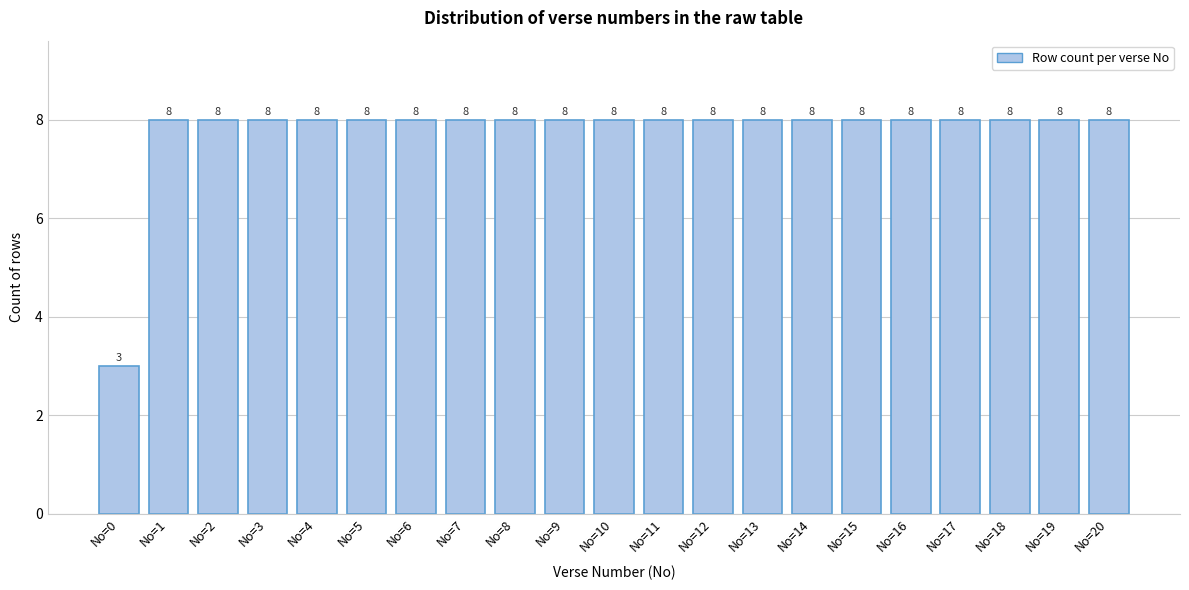

Reading left to right, transcribe all the data shown in this chart.

No=0=3	No=1=8	No=2=8	No=3=8	No=4=8	No=5=8	No=6=8	No=7=8	No=8=8	No=9=8	No=10=8	No=11=8	No=12=8	No=13=8	No=14=8	No=15=8	No=16=8	No=17=8	No=18=8	No=19=8	No=20=8